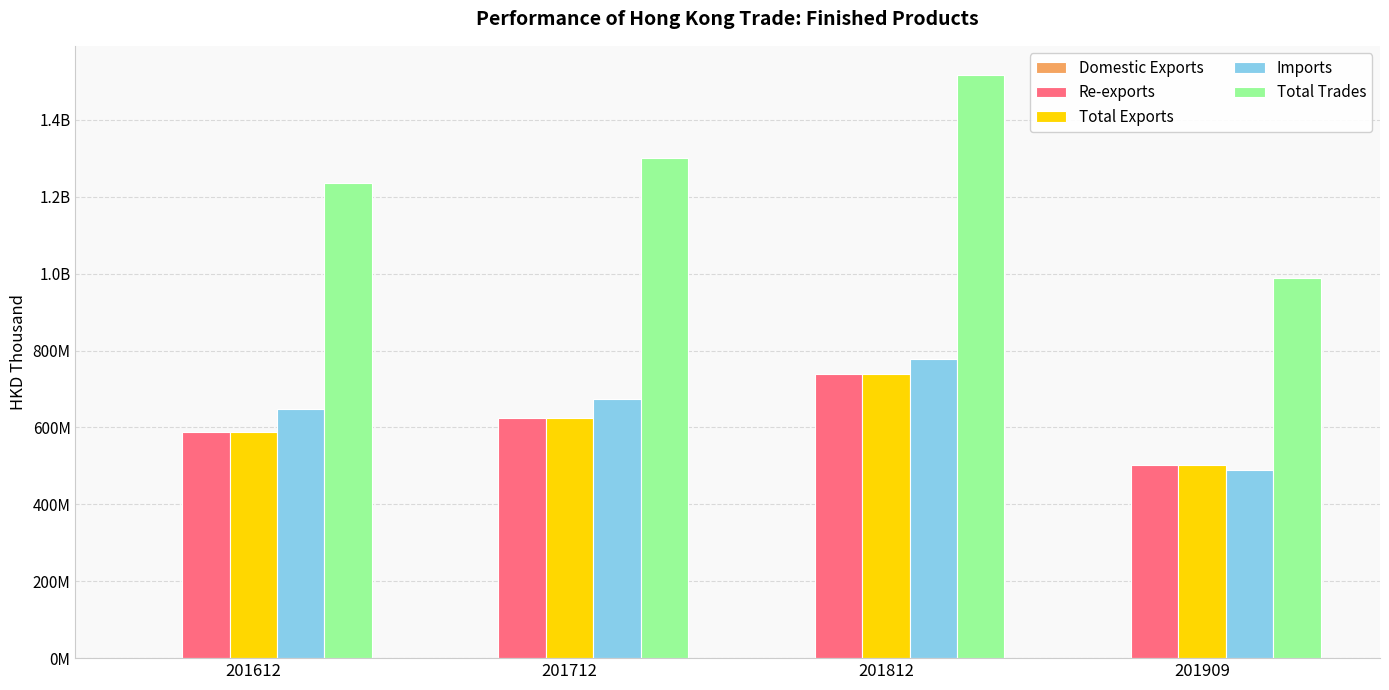

How many series are shown in this chart?

5